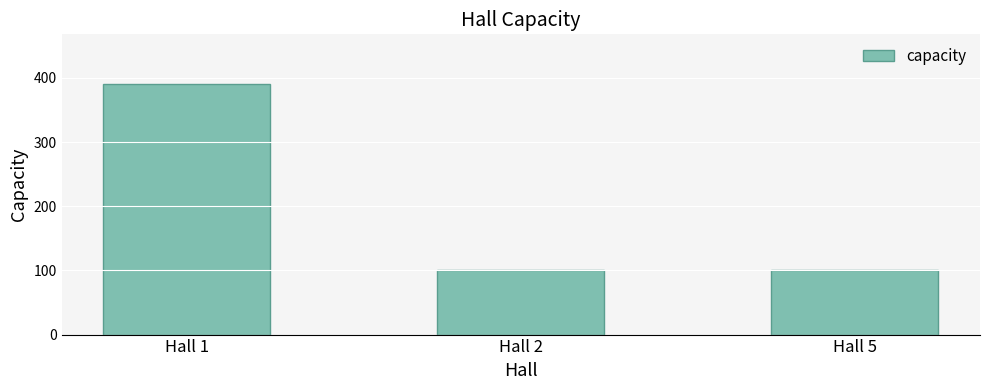

How many series are shown in this chart?

1